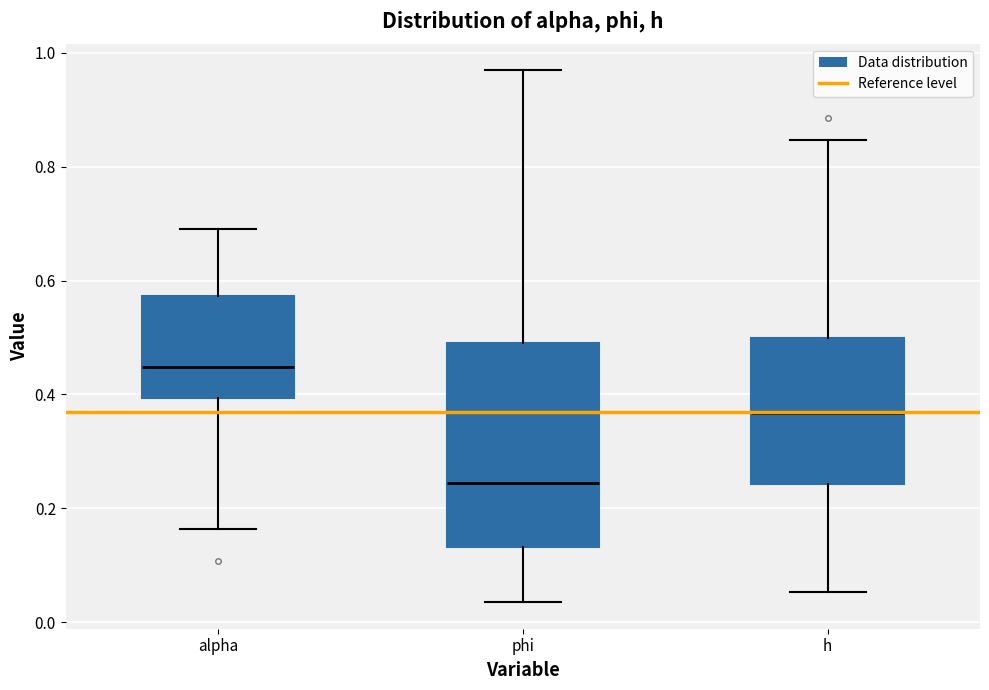

Where is the upper edge of the box for h on the y-axis? The values are not printed on the chart, so give them approximately, as read against the axis.

0.50